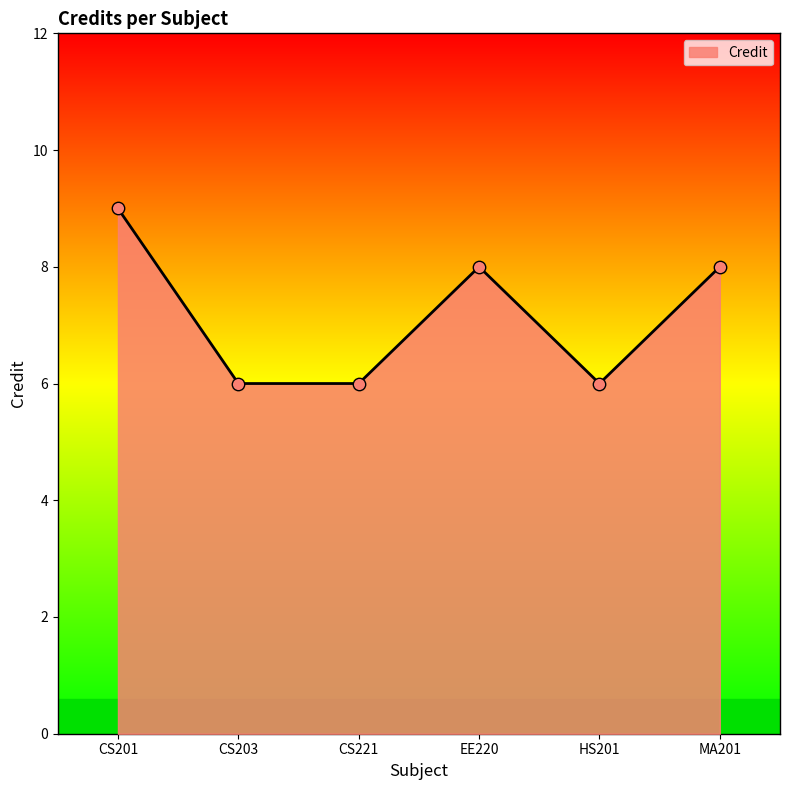

What is the ratio of the value at CS201 to the value at EE220?

1.1